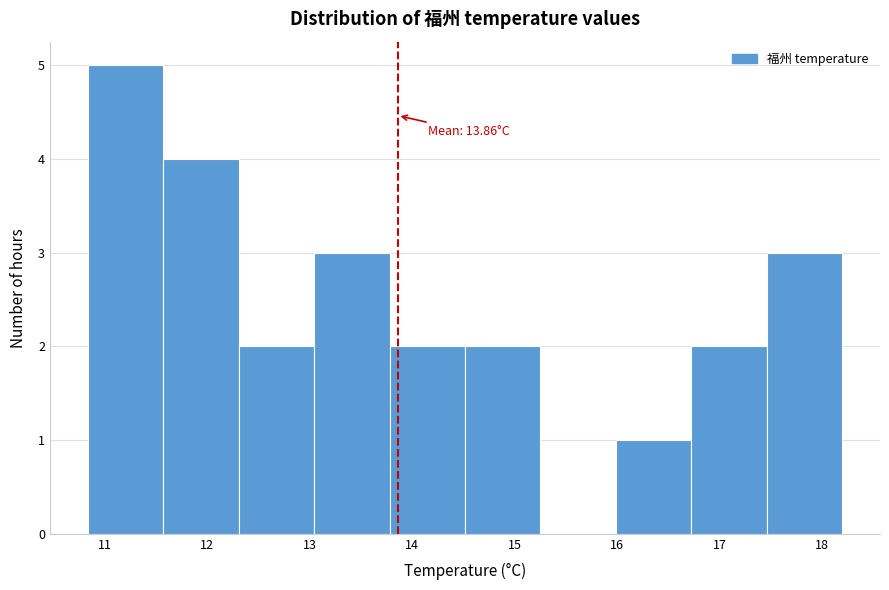

Over which range of the x-axis is the bar tallest?

10.8 to 11.6